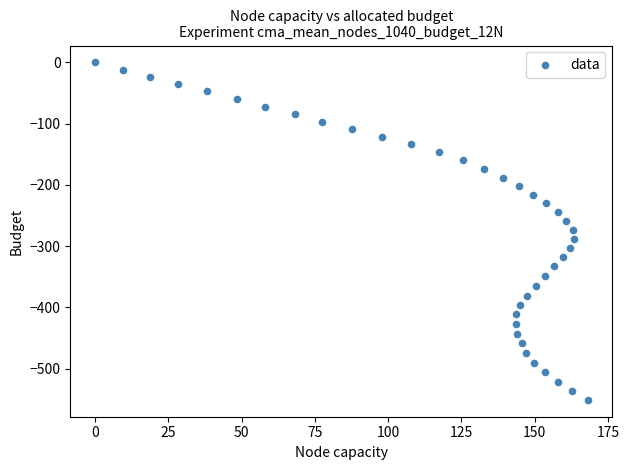

What is the range of Y values (max minus min)?

550.9